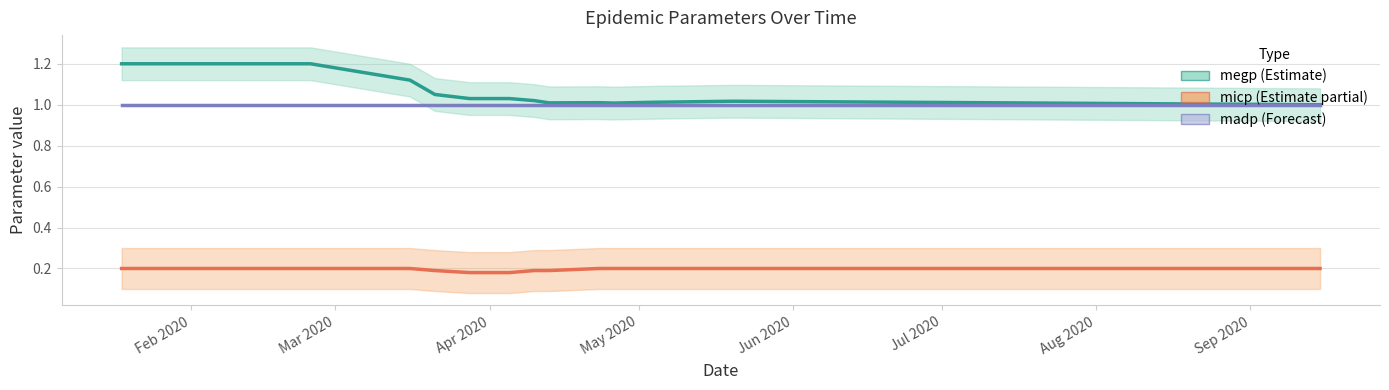

True or false: madp_line and megp_line cross at least once.

False